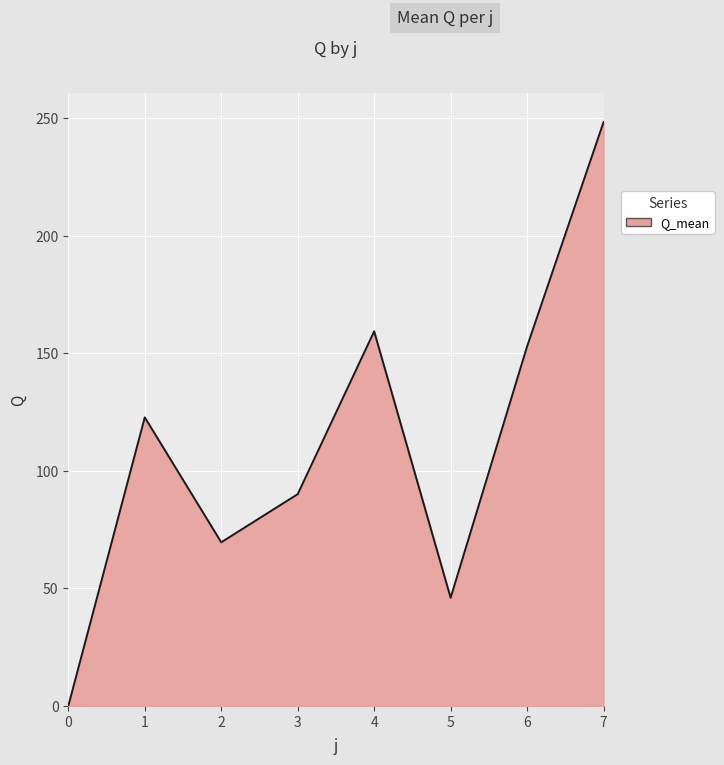

Reading left to right, what are all the values shown in this chart?

0.0	122.7	69.6	90.1	159.3	46.0	152.9	248.3